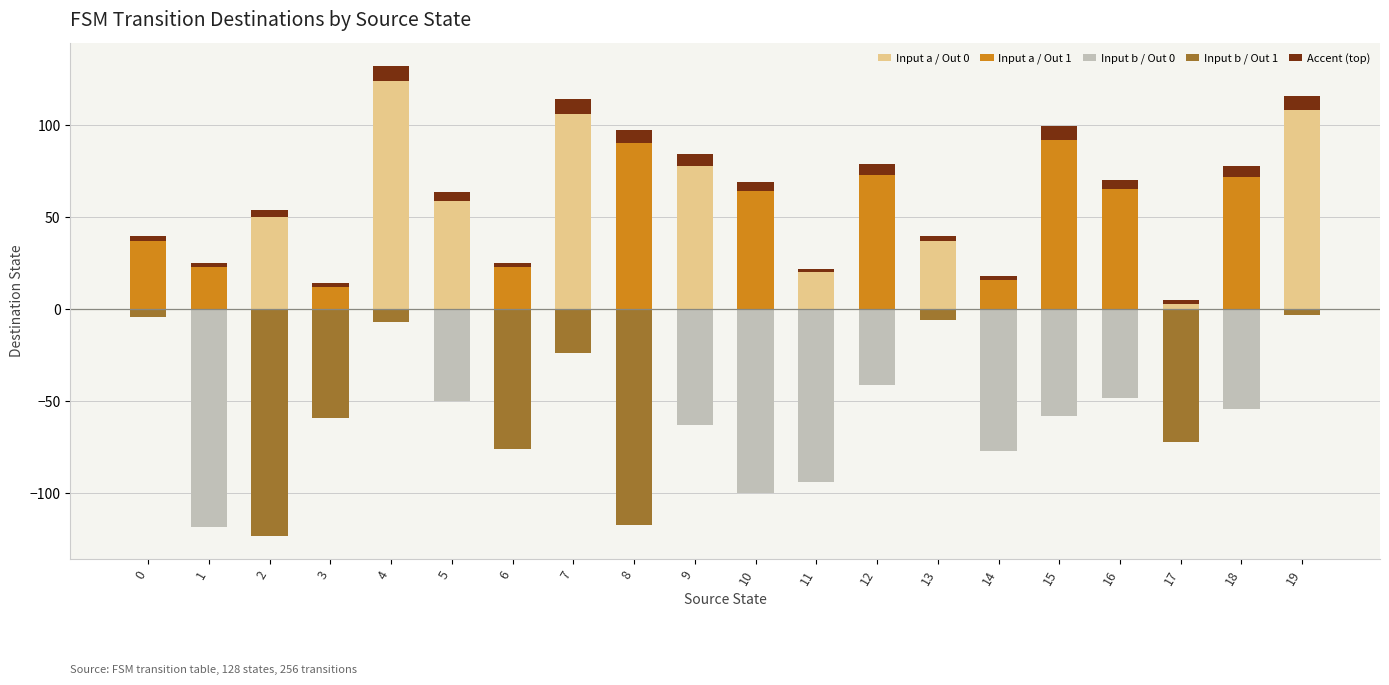

What is the value of the Input a / Out 1 bar at the 1st from the left?

37.0